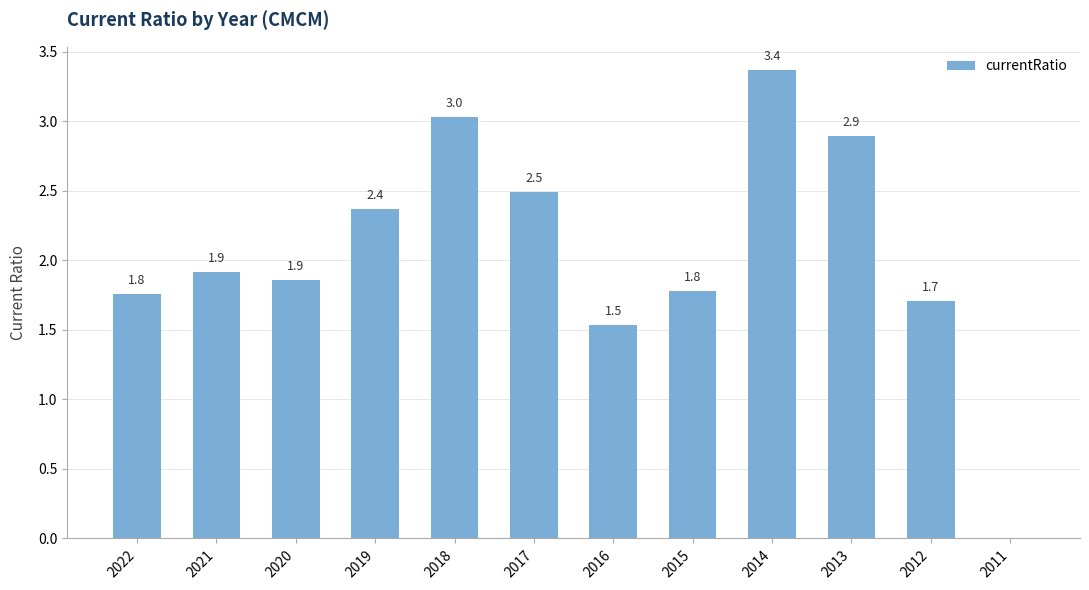

At which label does the data first exceed 1?

2022